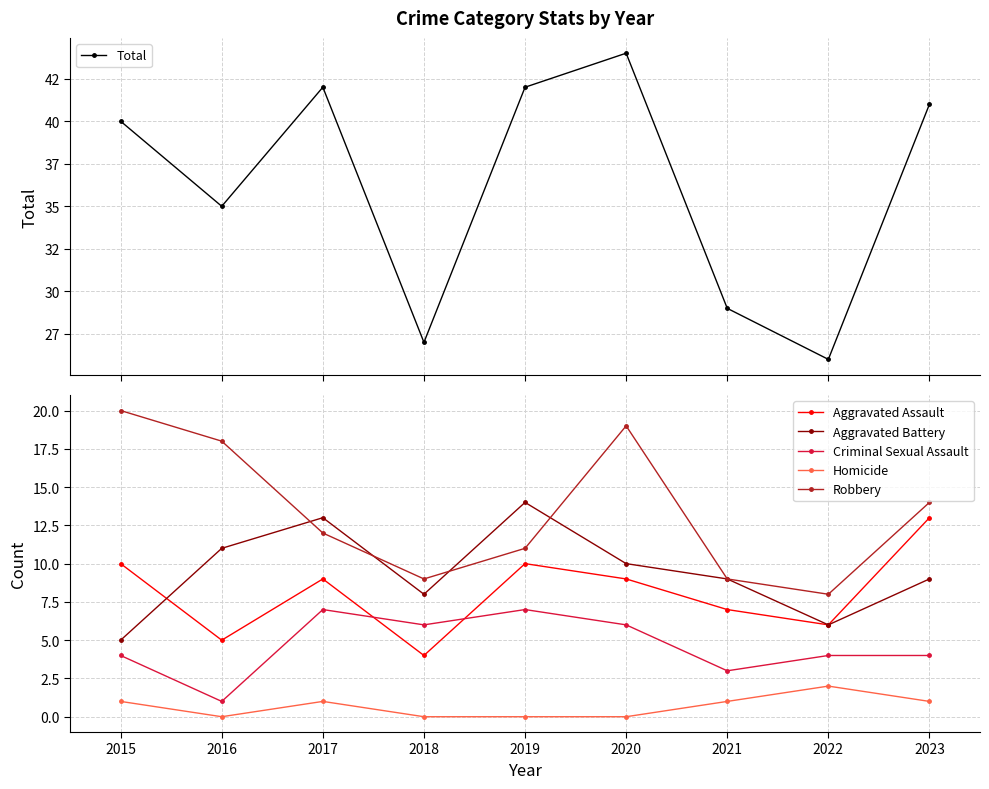

How many interior local valleys does the Criminal Sexual Assault series have?

3